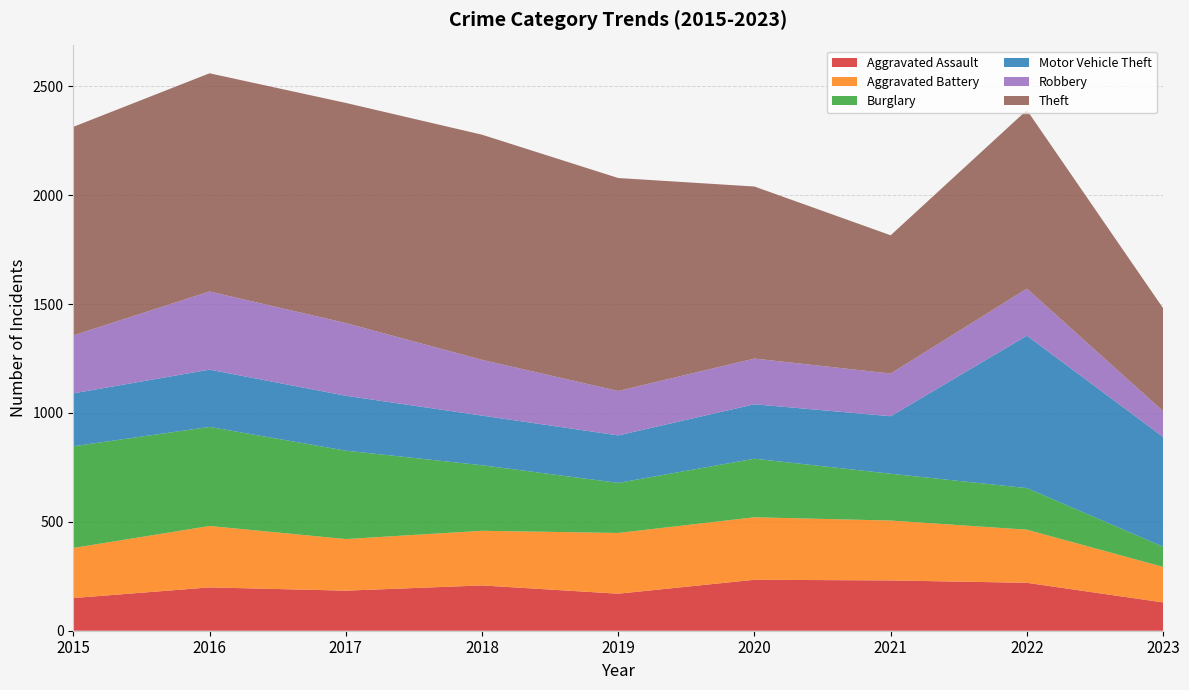

Reading right to left, list all the values displayed in this chart.

Aggravated Assault: 2023=130	2022=220	2021=231	2020=234	2019=170	2018=208	2017=184	2016=199	2015=150
Aggravated Battery: 2023=163	2022=244	2021=275	2020=287	2019=279	2018=251	2017=237	2016=282	2015=230
Burglary: 2023=93	2022=191	2021=215	2020=269	2019=230	2018=301	2017=406	2016=455	2015=467
Motor Vehicle Theft: 2023=504	2022=700	2021=264	2020=250	2019=218	2018=228	2017=252	2016=263	2015=243
Robbery: 2023=118	2022=216	2021=196	2020=210	2019=204	2018=256	2017=334	2016=359	2015=266
Theft: 2023=473	2022=820	2021=635	2020=790	2019=978	2018=1034	2017=1011	2016=1002	2015=958